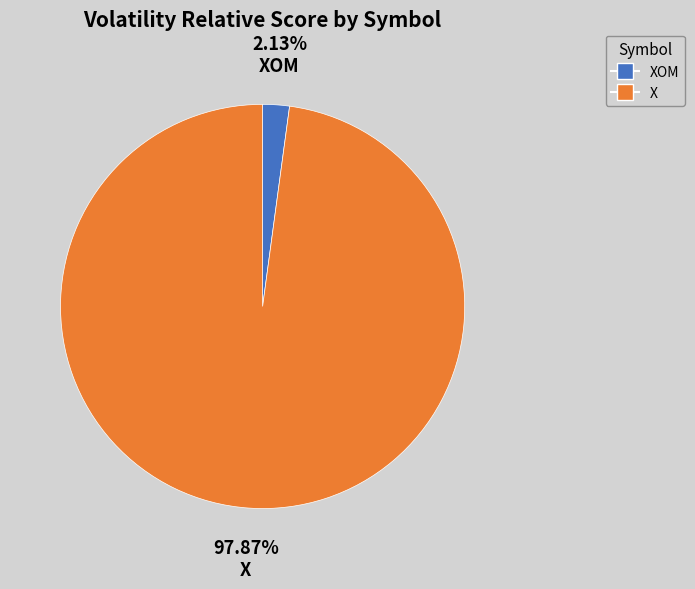

Does any single category account for the majority?

Yes